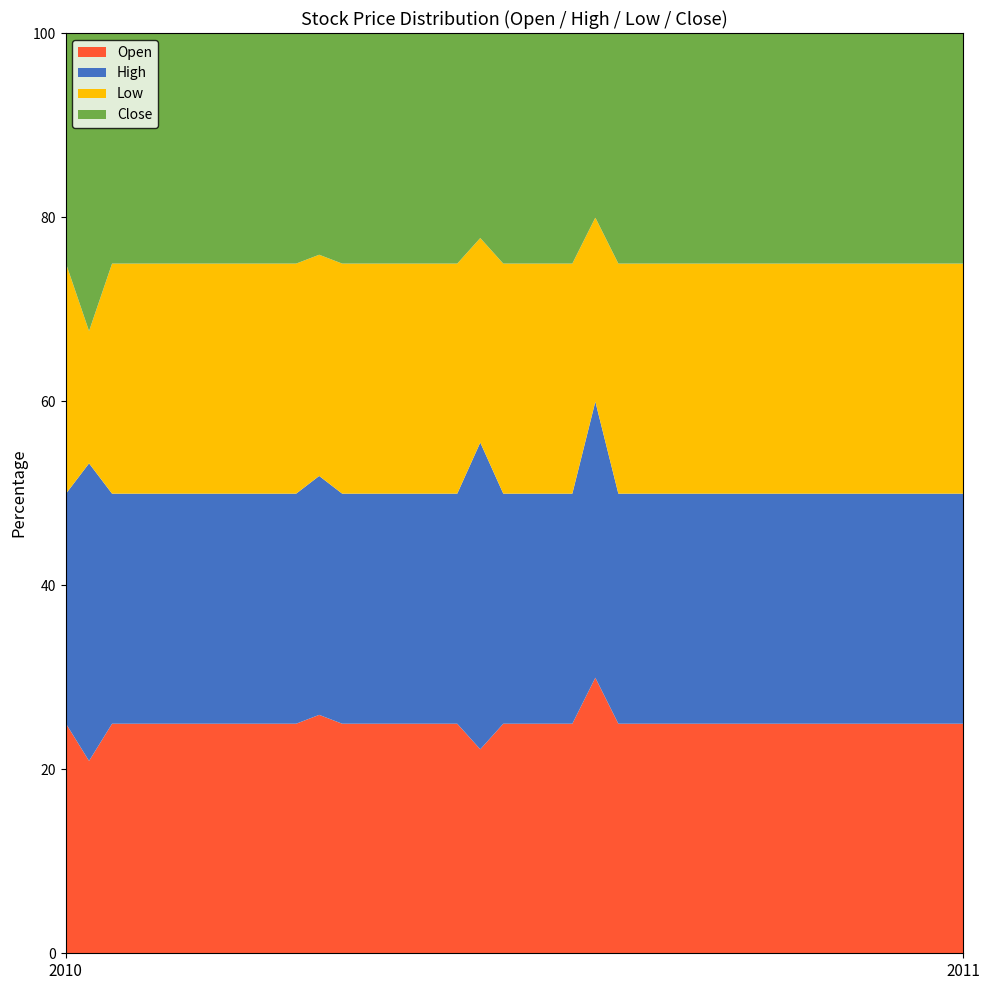

Does the chart have visible grid lines?

Yes